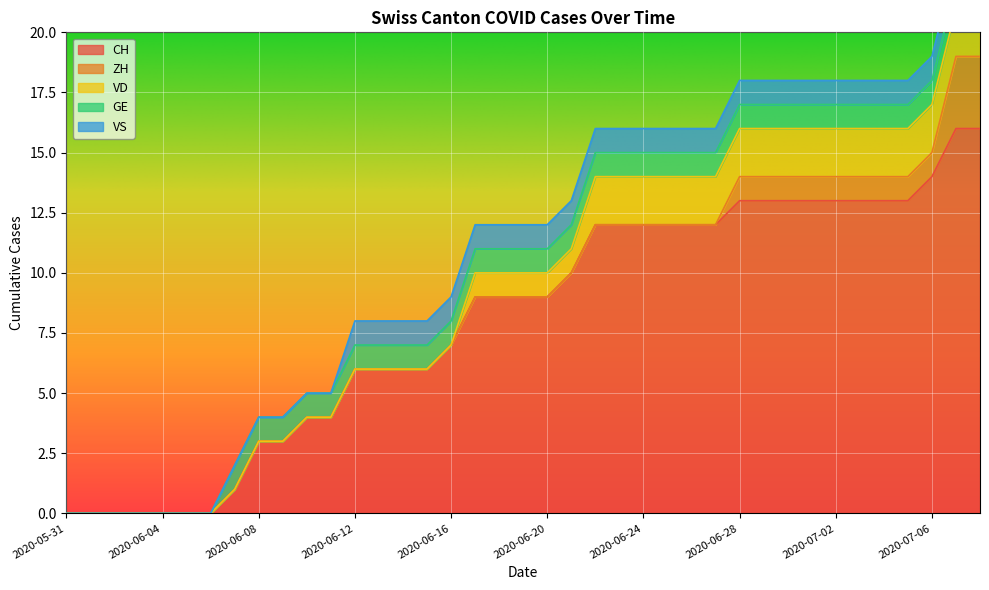

Where does the VD series first go above 1?

2020-06-22